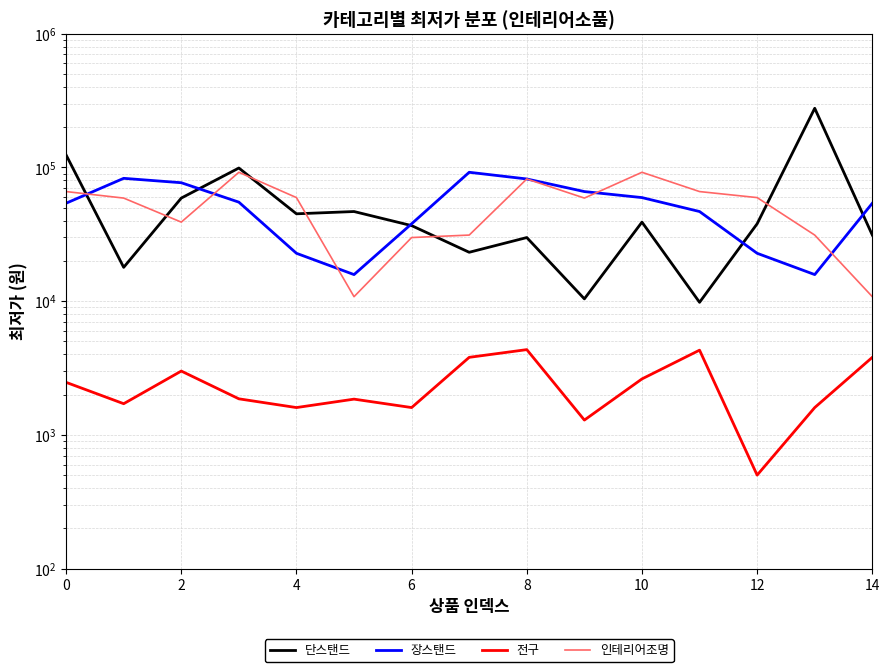

At how many categories does at least one series exceed 96968?

3